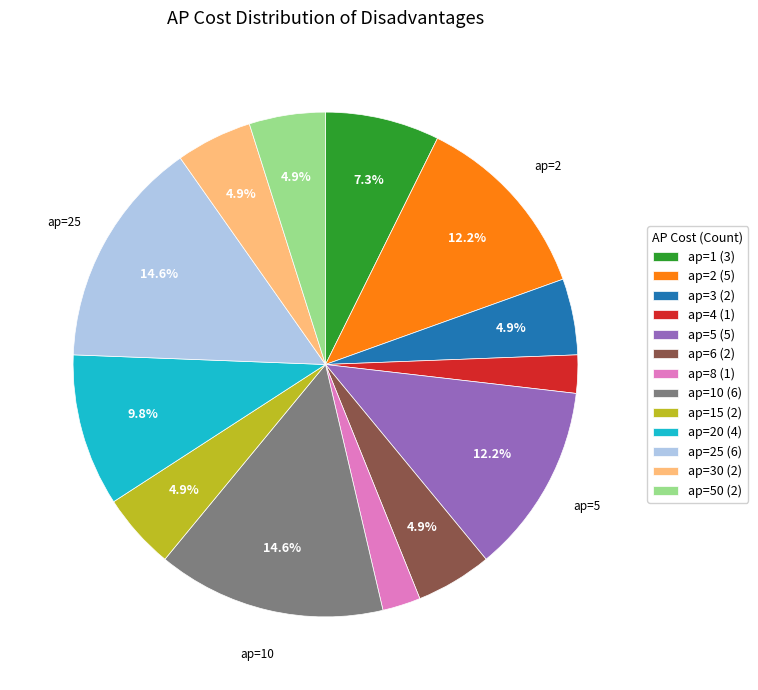

Does ap=6 (2) account for over 50% of the chart?

No